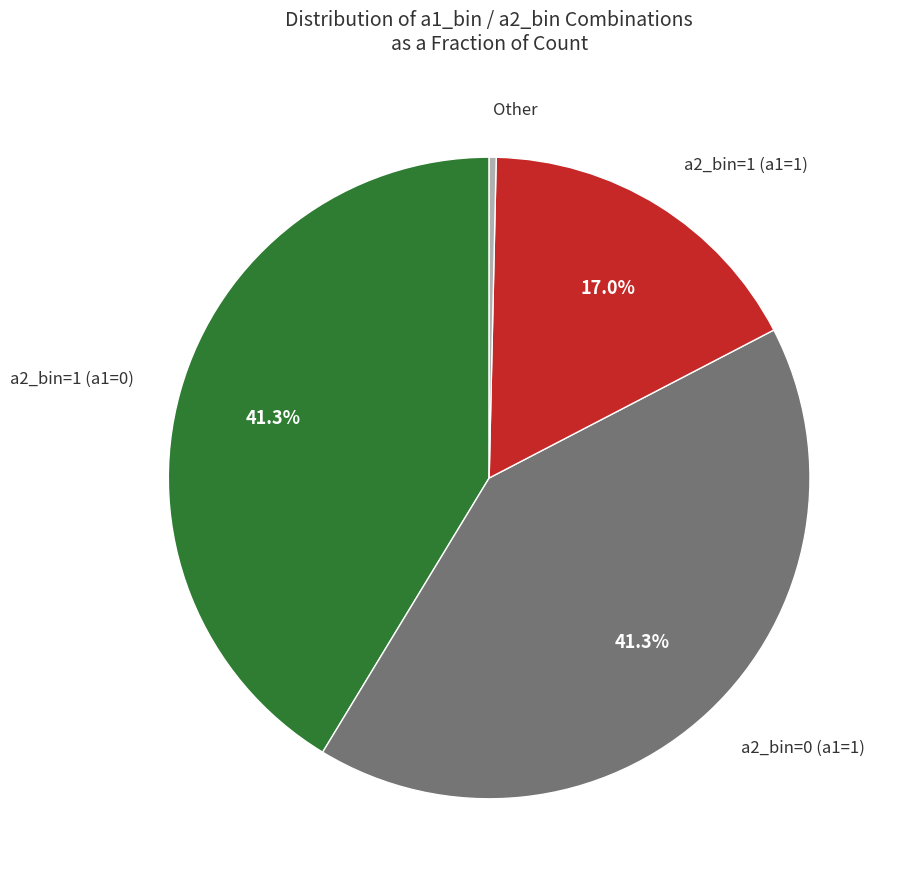

Is there any slice that represents more than half of the pie?

No